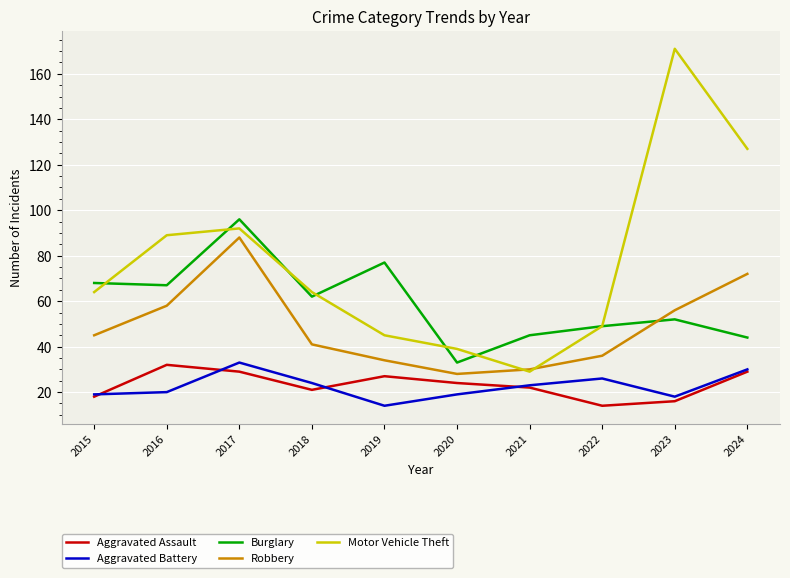

What are all the series names shown in the legend?

Aggravated Assault, Aggravated Battery, Burglary, Robbery, Motor Vehicle Theft